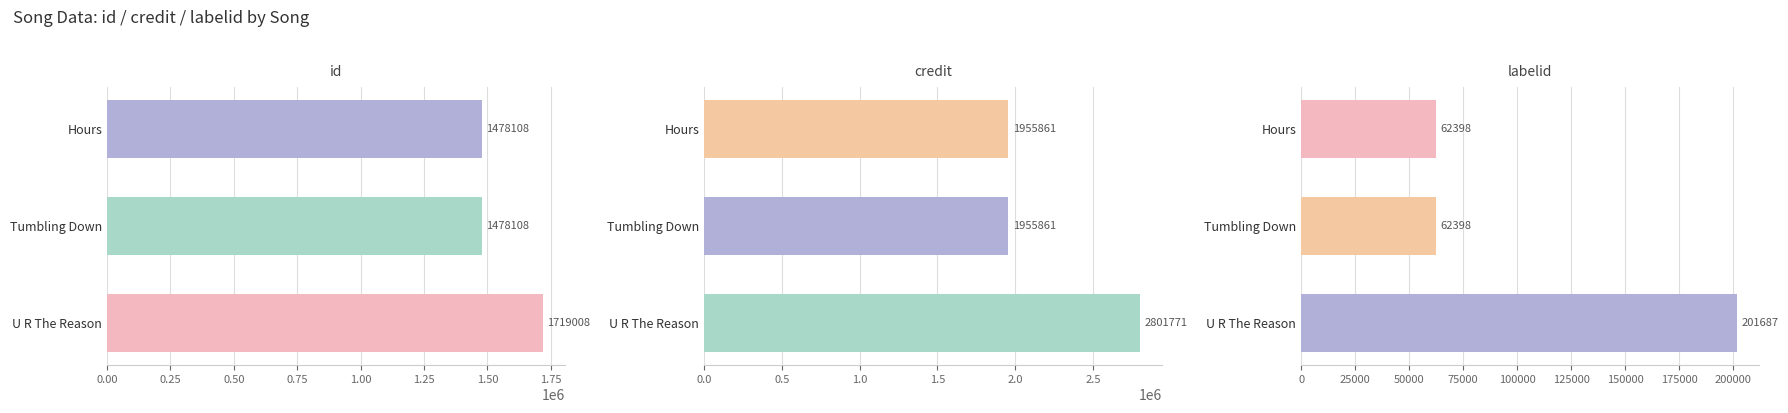

What is the value of the labelid bar at the 3rd from the left?

201687